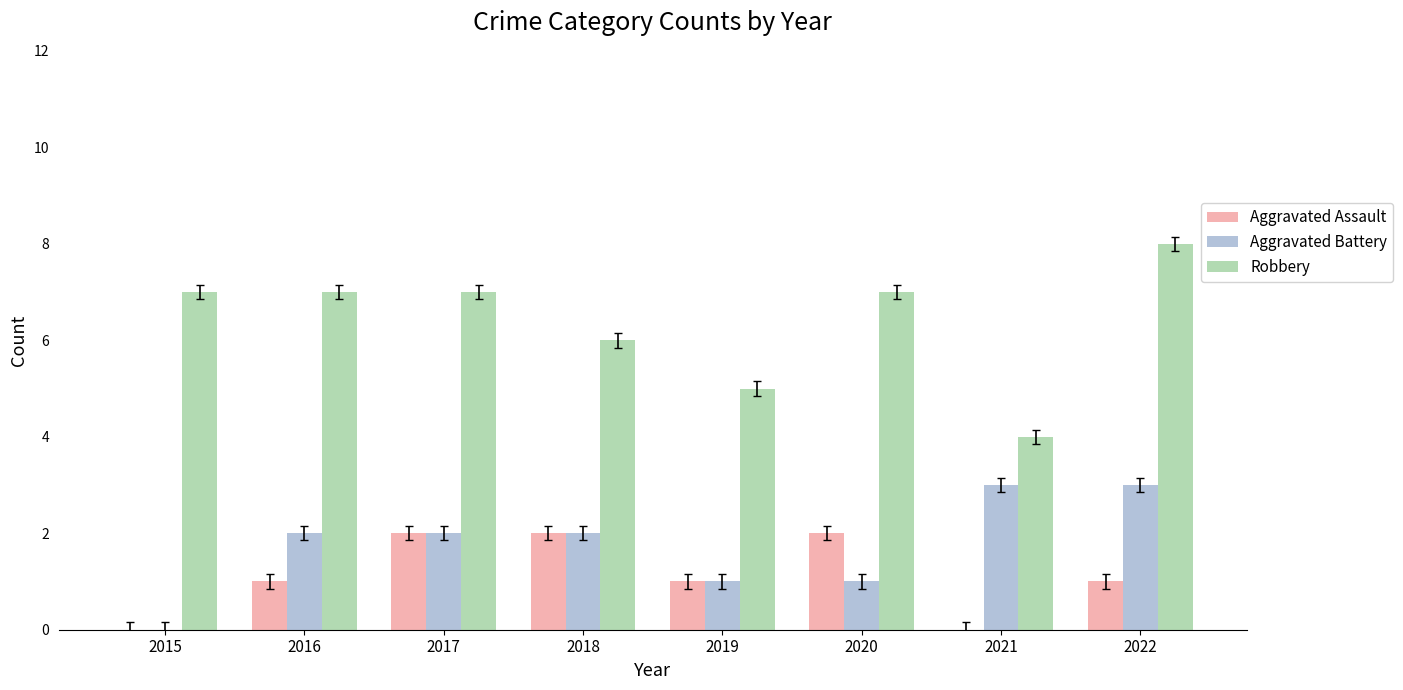

What is the sum of the Aggravated Assault values at 2018 and 2019?

3